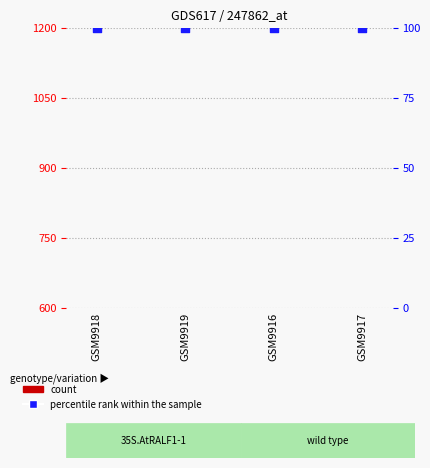

Which series has the widest spread of Y values?

count